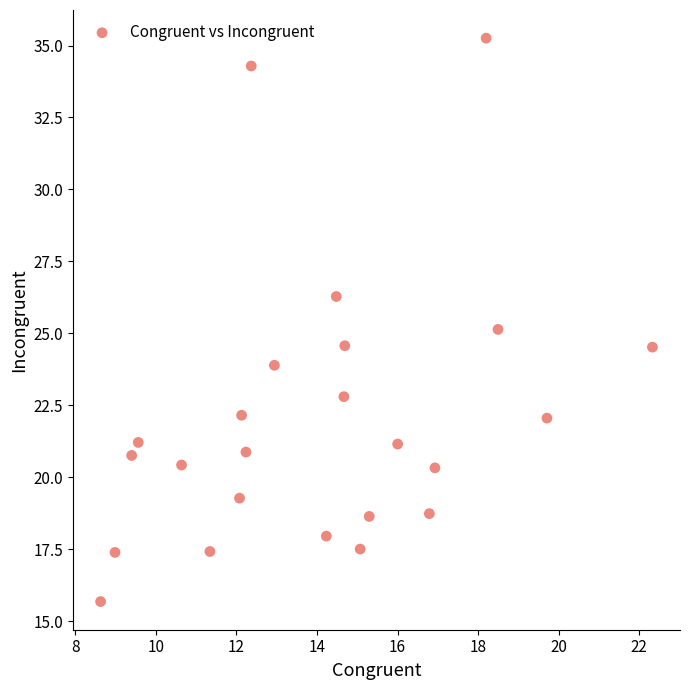

What is the range of X values (max minus min)?

13.7